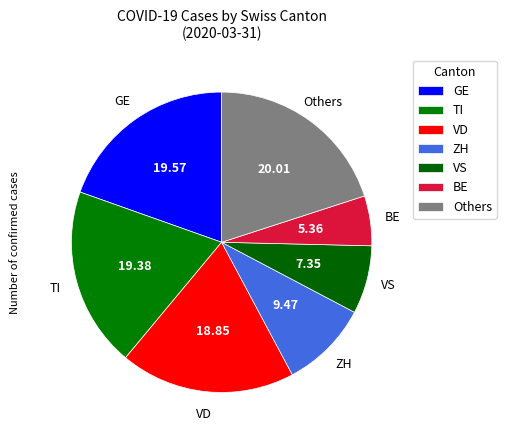

What is the smallest slice in the pie chart?

BE